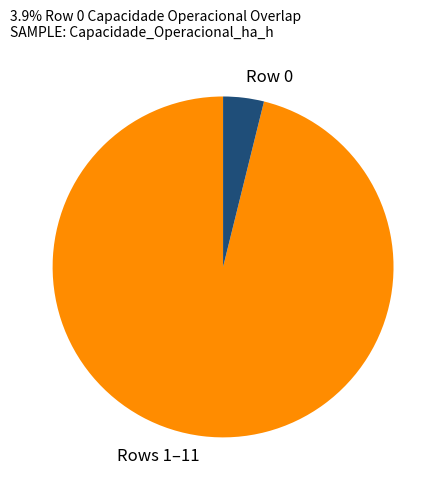

Do Rows 1–11 and Row 0 together represent more than half of the pie?

Yes